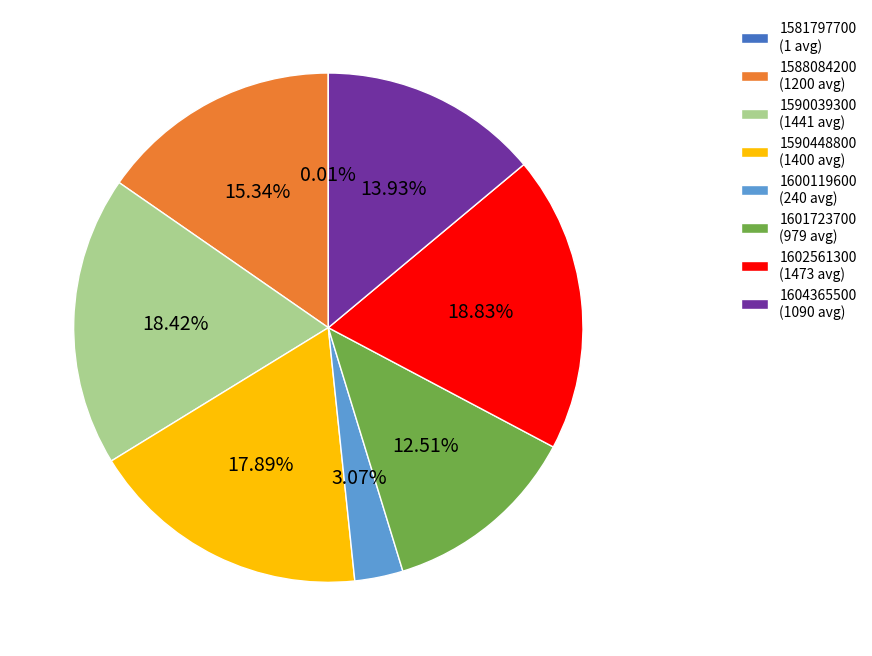

Combined, what portion of the pie is 1590448800 and 1602561300?

36.7%